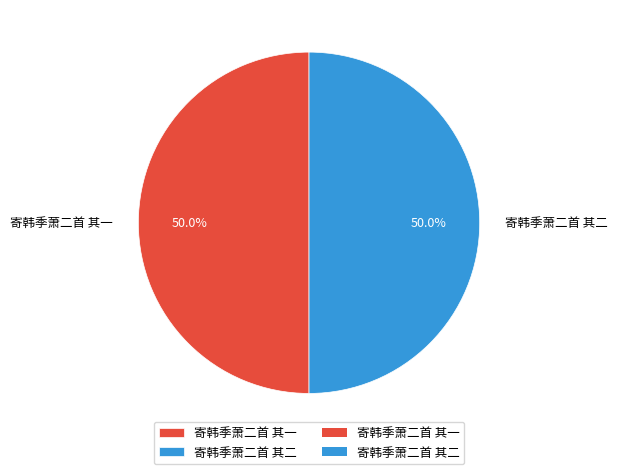

To the nearest percent, what portion does 寄韩季萧二首 其一 represent?

50%